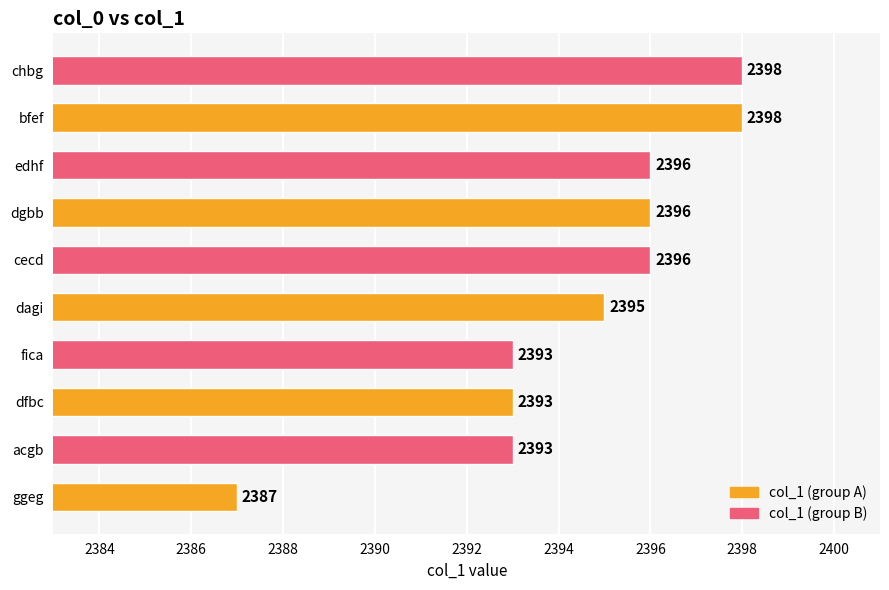

Reading bottom to top, transcribe all the data shown in this chart.

ggeg=2387	acgb=2393	dfbc=2393	fica=2393	dagi=2395	cecd=2396	dgbb=2396	edhf=2396	bfef=2398	chbg=2398